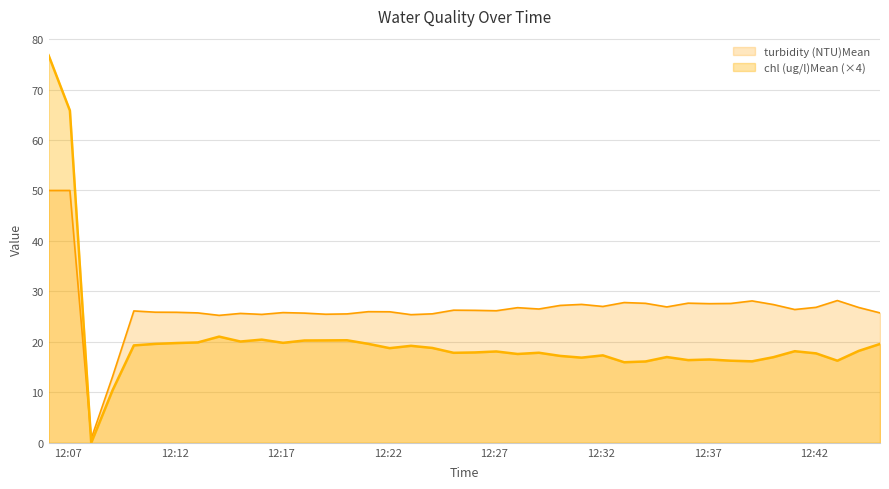

After their last crossing, which series has the higher values: turbidity (NTU)Mean or chl (ug/l)Mean (×4)?

turbidity (NTU)Mean